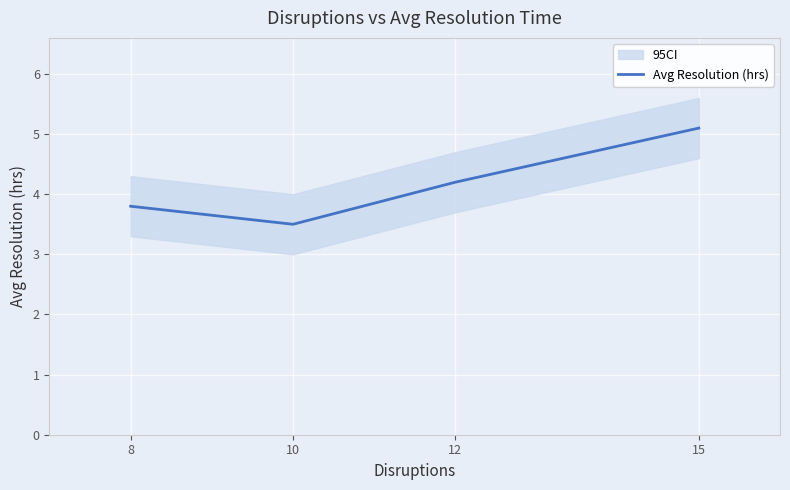

What is the difference between the maximum and second lowest values?

1.3